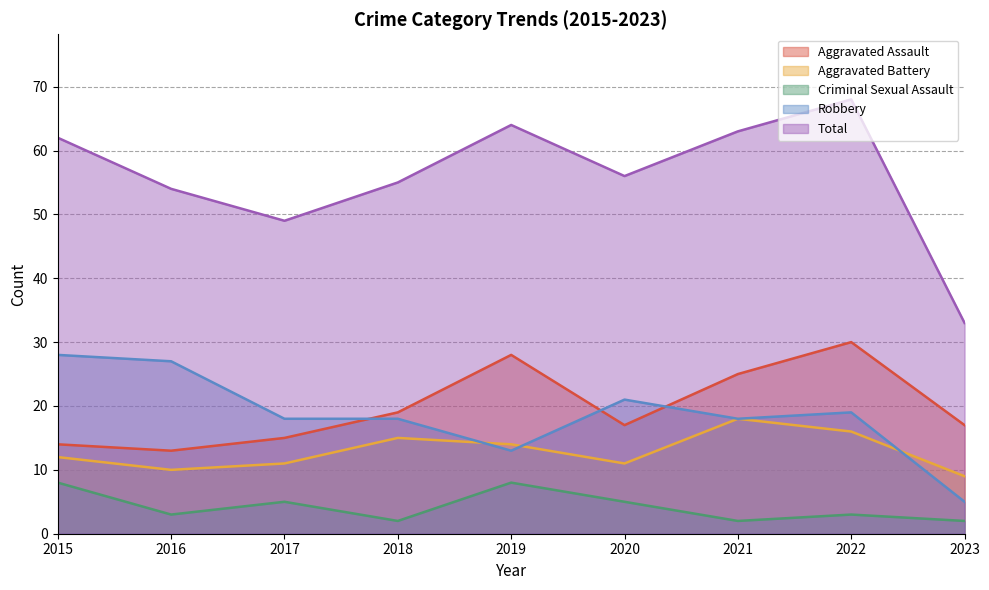

At which category does Robbery reach its first local peak?

2020